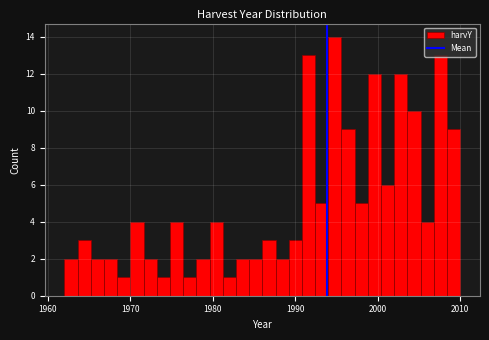

Around what value on the x-axis is the tallest bar? Give the approximate position of its centre, as read against the axis.

1995